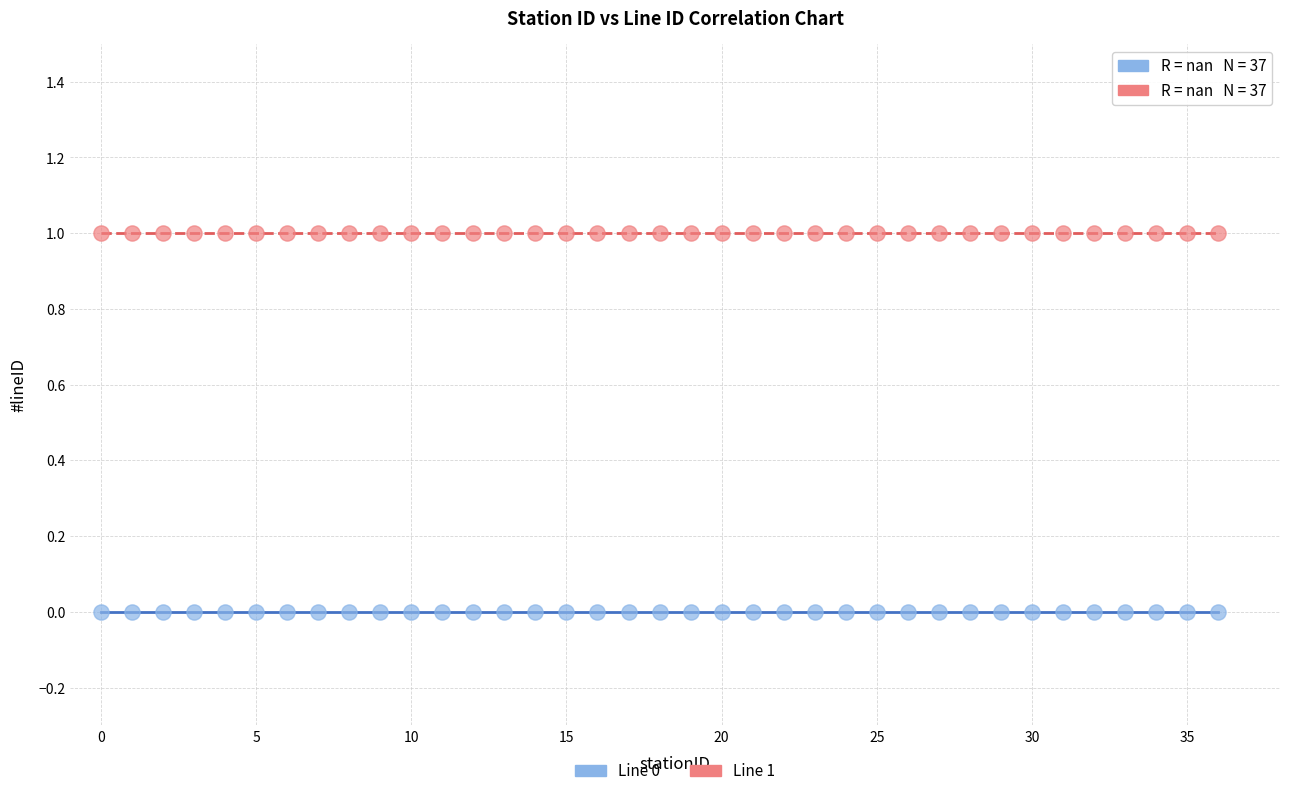

Which series contains the highest Y value?

Line 1